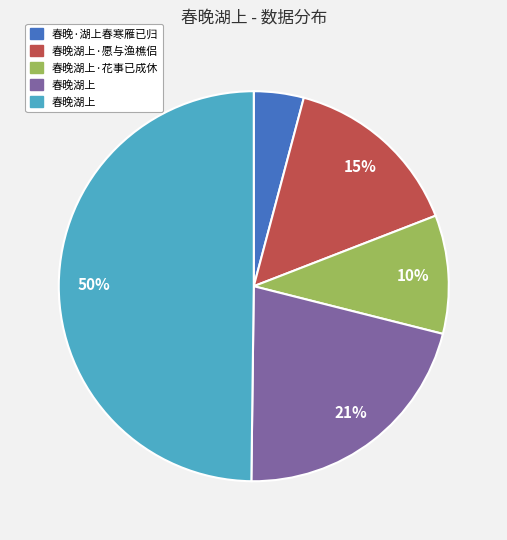

To the nearest percent, what is the average slice percentage?

20%